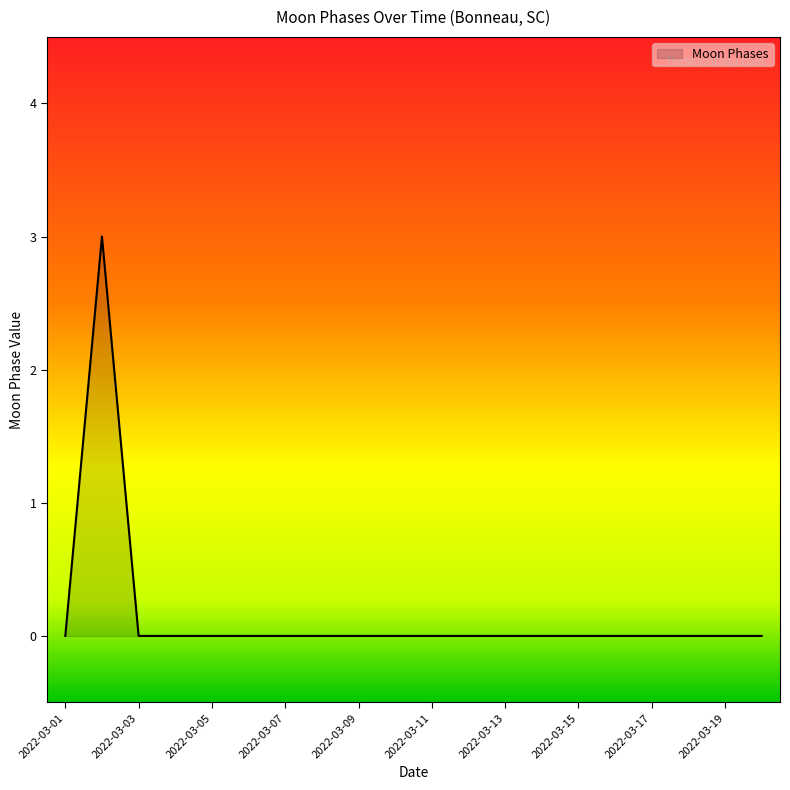

What is the difference between the maximum and minimum values?

3